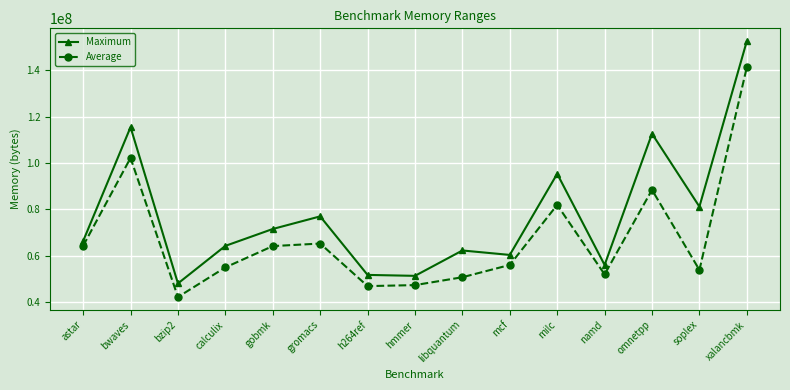

True or false: Average and Maximum cross at least once.

False